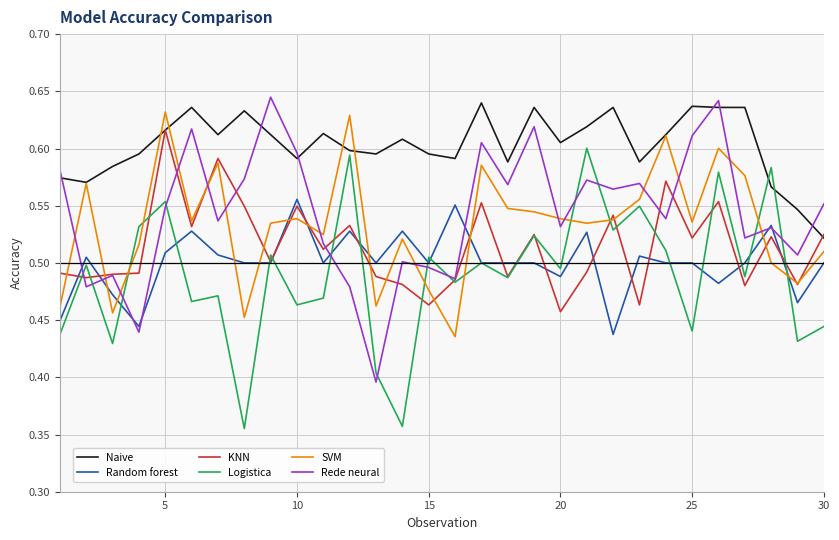

What is the sum of all Rede neural values?

16.3